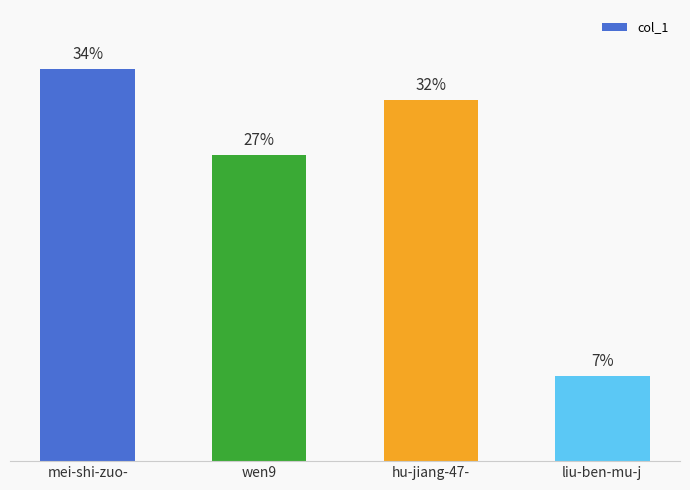

The value at wen9 is 256003. True or false?

False